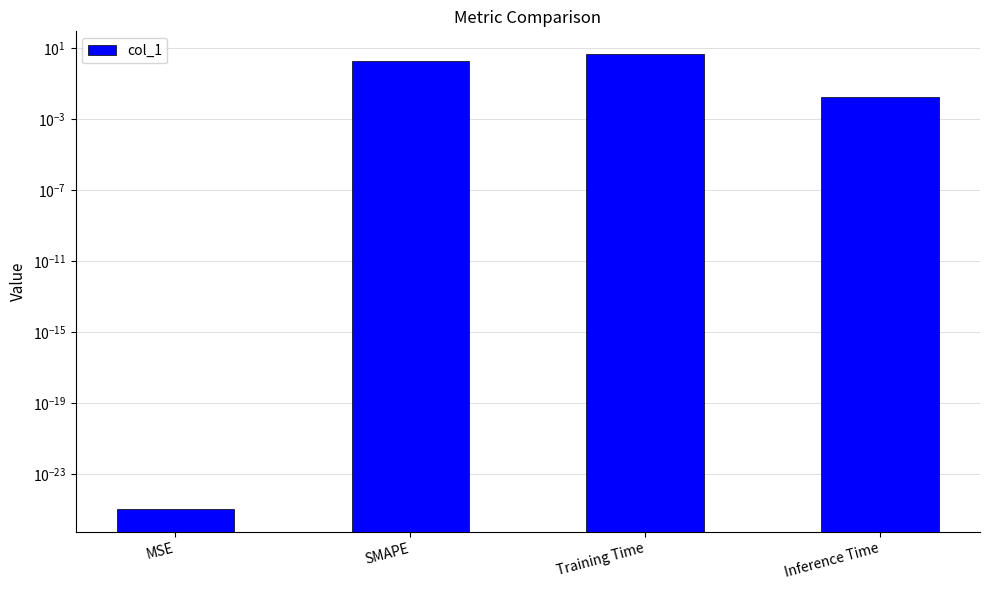

How many distinct data groups are displayed?

1